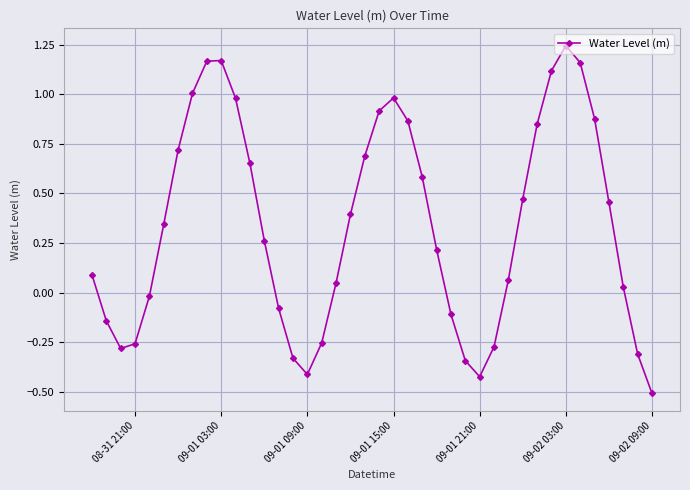

Count the number of categories in the chart.

40